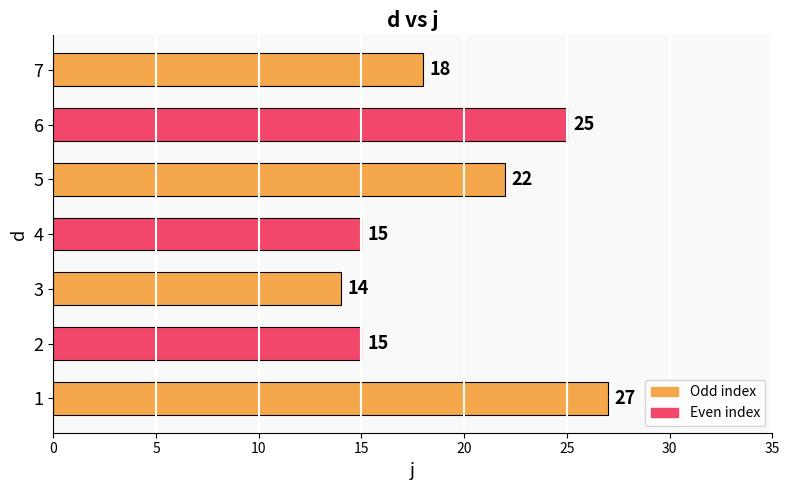

Reading bottom to top, what are all the values shown in this chart?

1=27	2=15	3=14	4=15	5=22	6=25	7=18